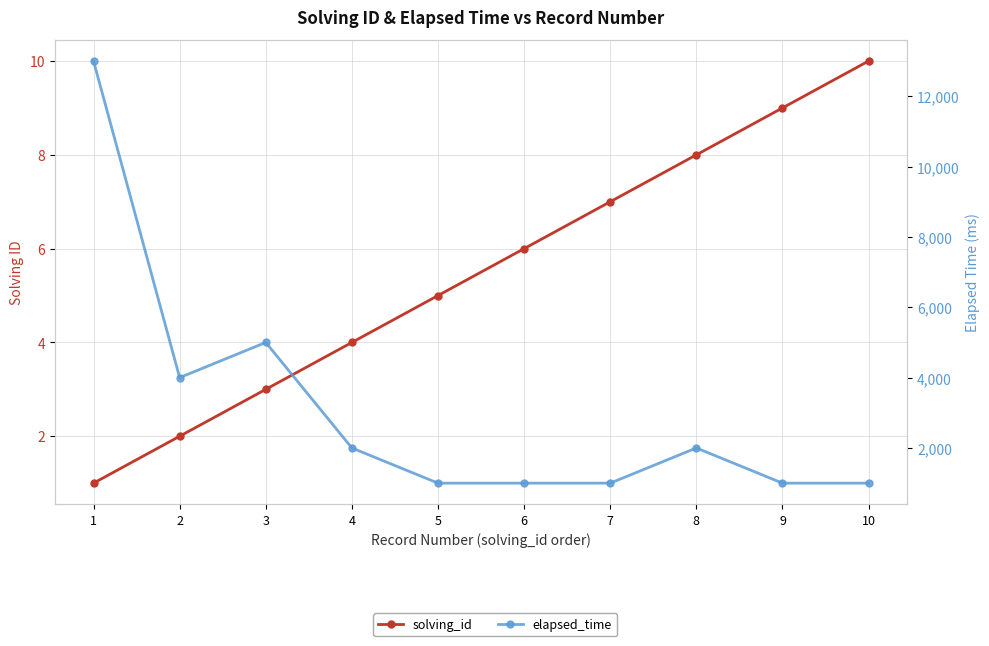

What is the total value across all series at 1?

13001